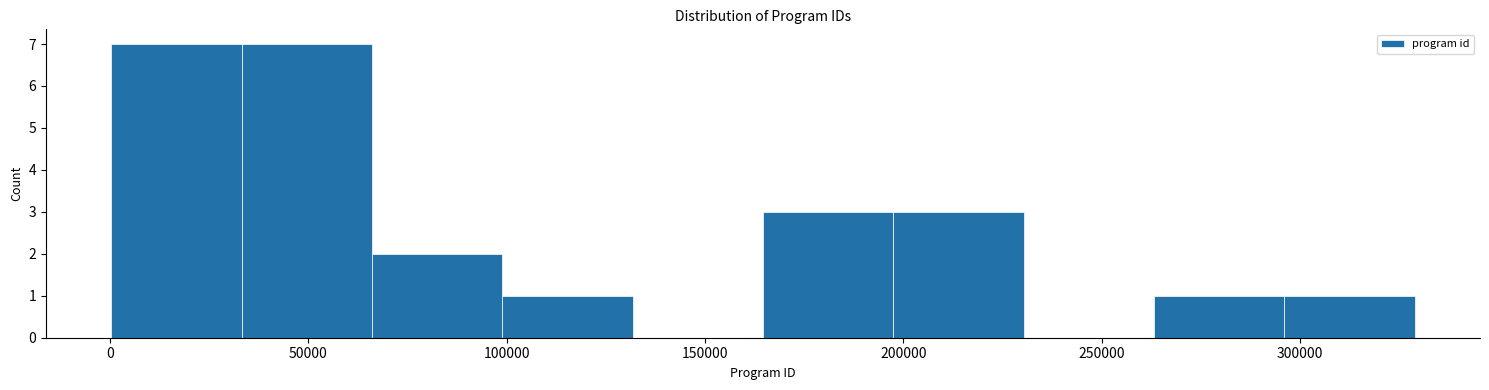

How tall is the bar that spans 195000 to 230000 on the x-axis? Neither the bar edges nor the heights are printed on the chart, so give them approximately, as read against the axes.

3